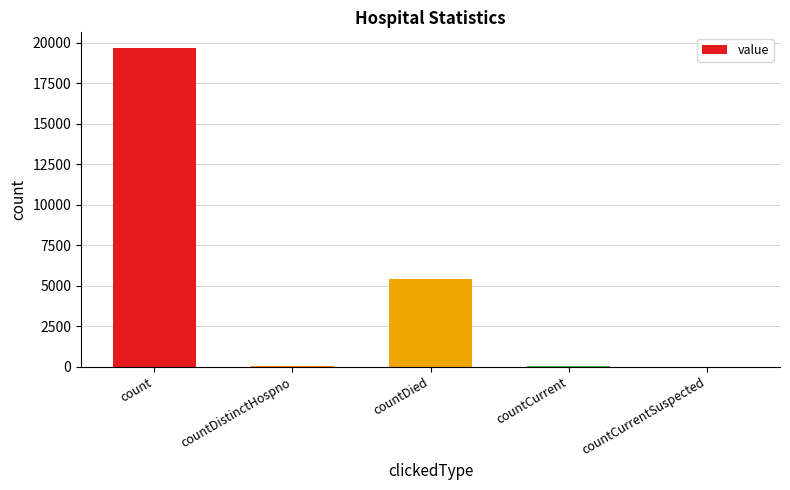

Which category has the highest value across all series?

count